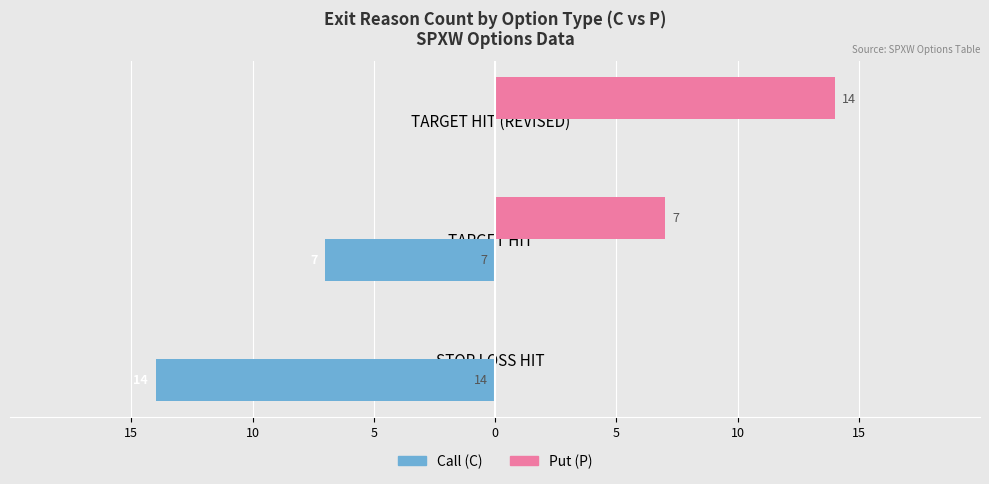

Reading left to right, what are all the values shown in this chart?

Call (C): -14	-7	0
Put (P): 0	7	14